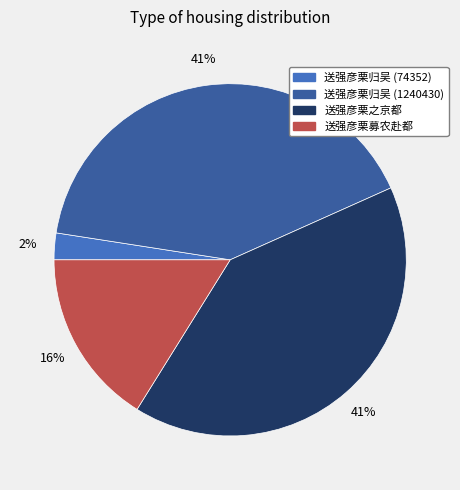

To the nearest percent, what is the average slice percentage?

25%